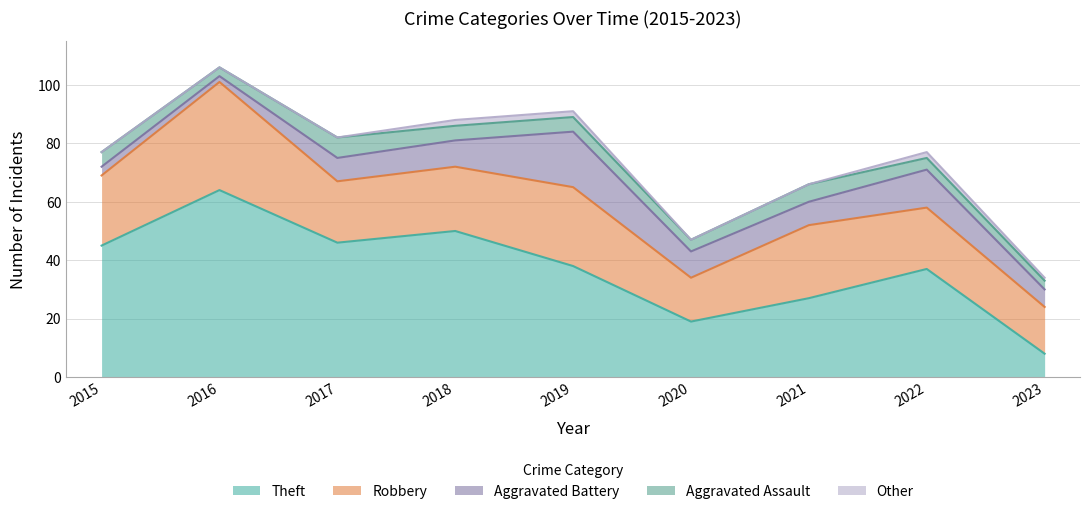

Read the Aggravated Battery value at 2017, to the nearest 5.

10